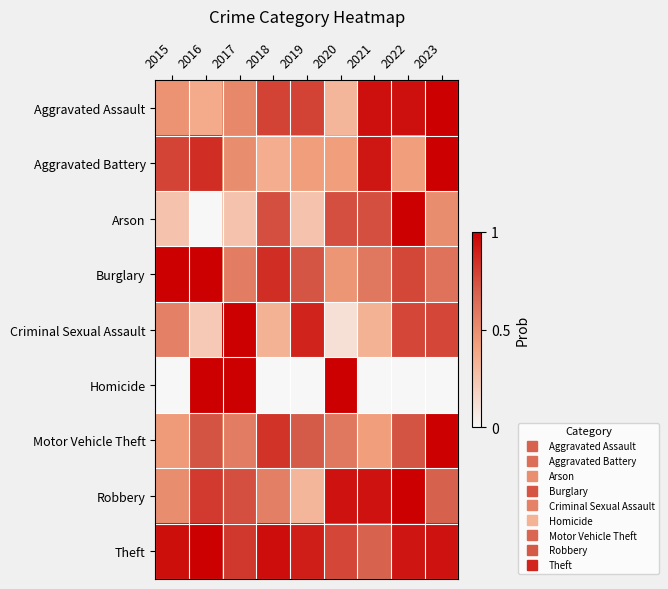

How many series are shown in this chart?

9